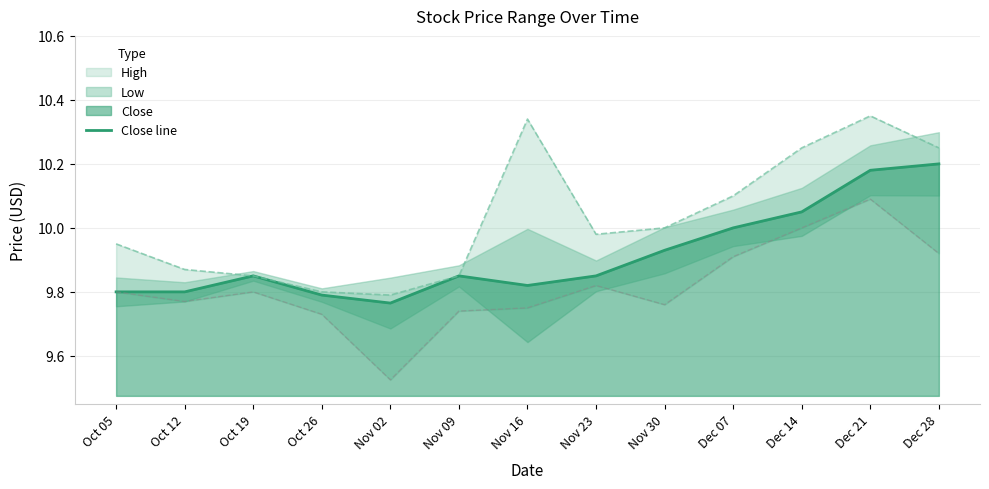

True or false: Close line has a value of 4.3 at Oct 26.

False